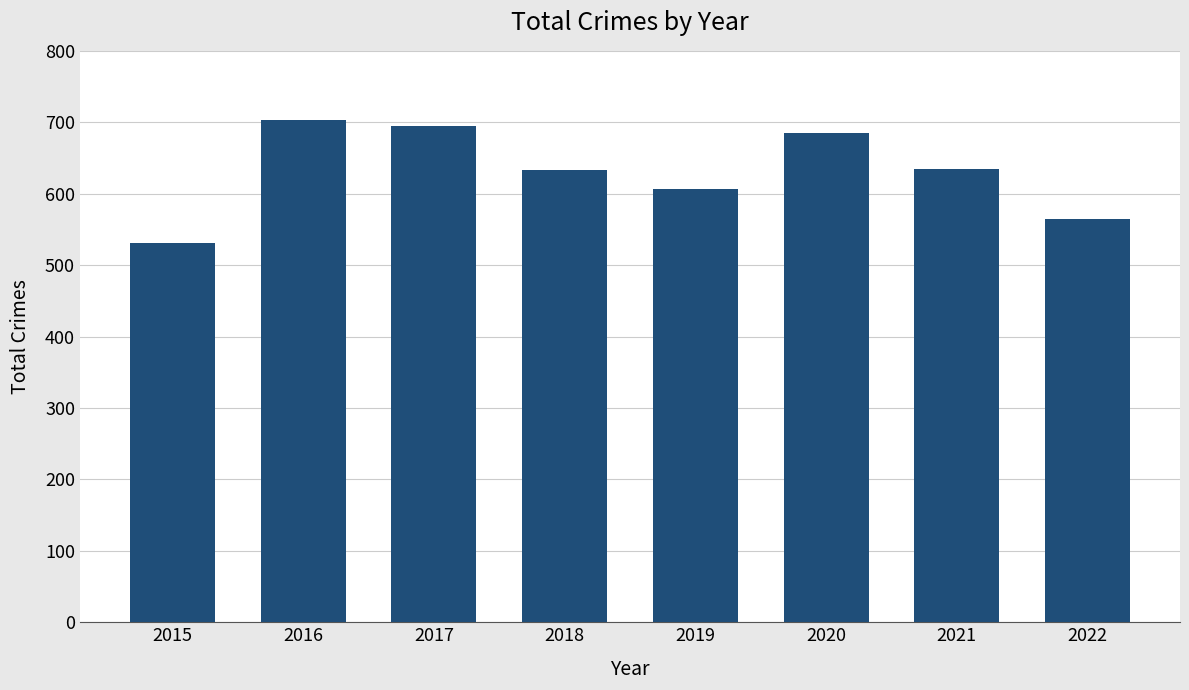

True or false: the data shows 606 at 2019.

True